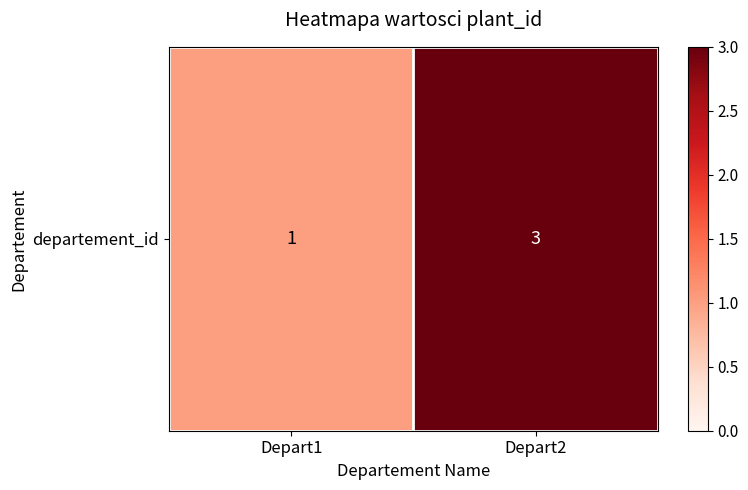

List the labels in order of value, largest first.

Depart2, Depart1